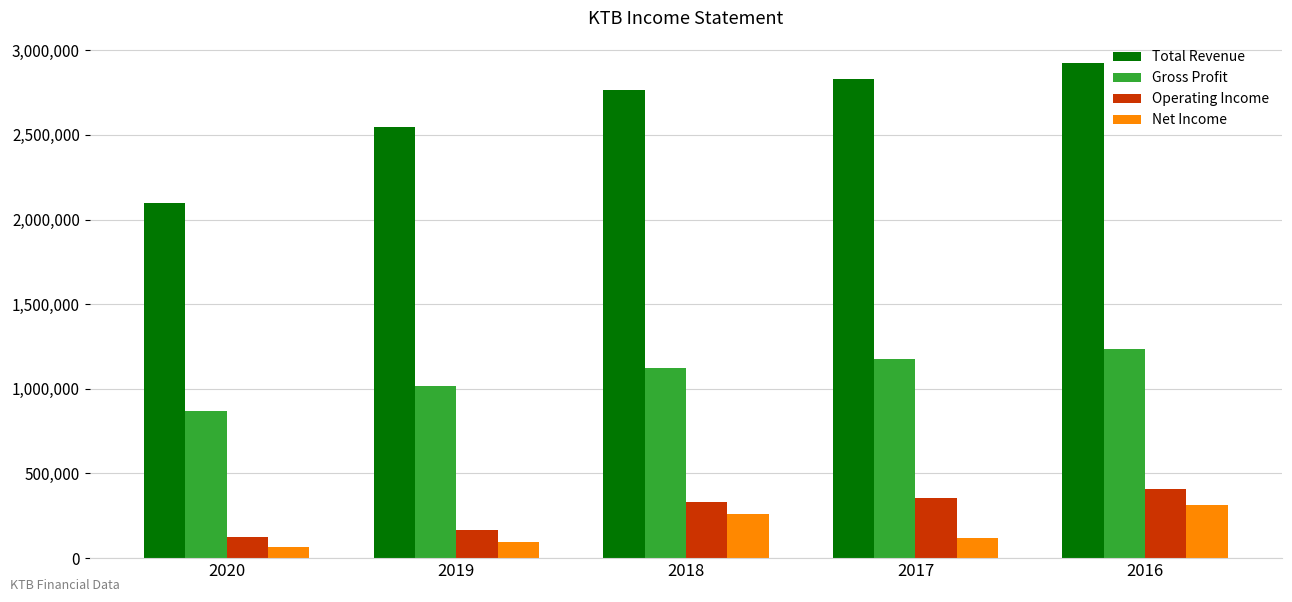

Rank the series by their maximum value, from highest to lowest.

Total Revenue, Gross Profit, Operating Income, Net Income